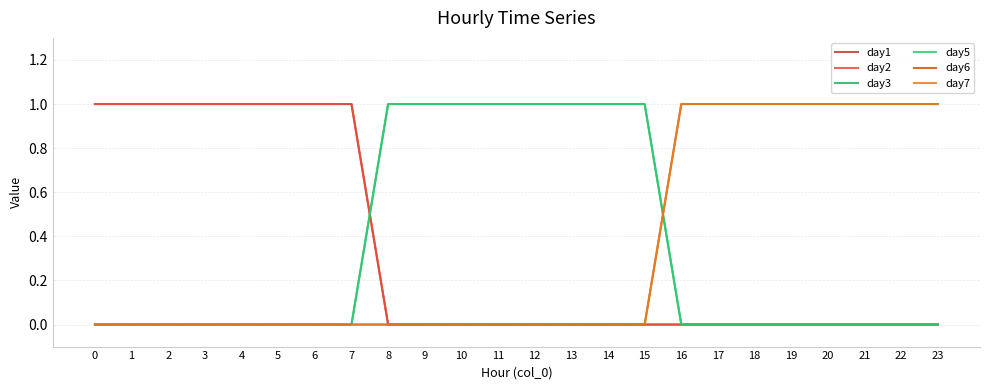

Is this an area chart (filled region under the line)?

No